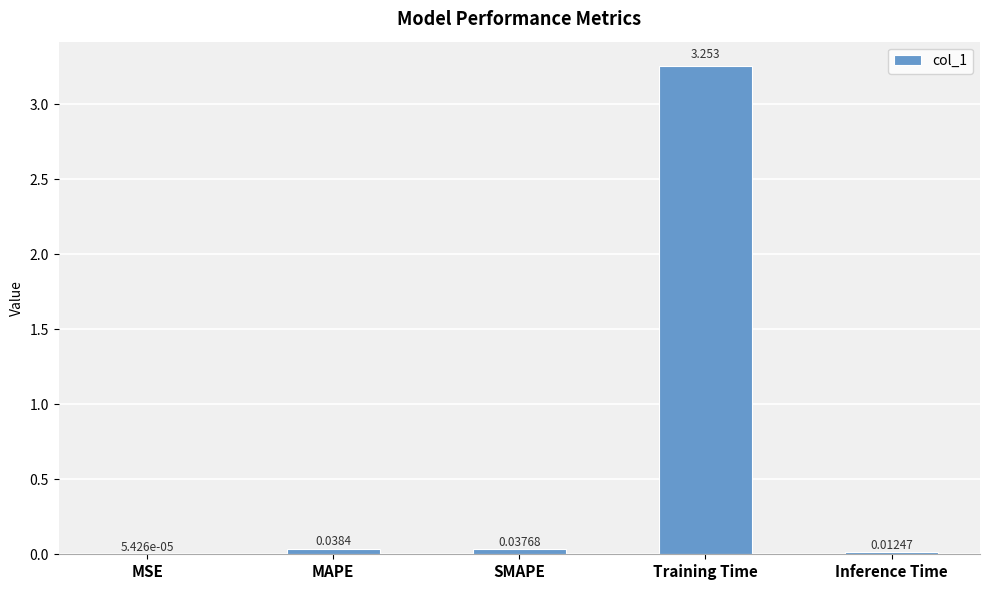

Where is the data nearest to the value 1?

MAPE